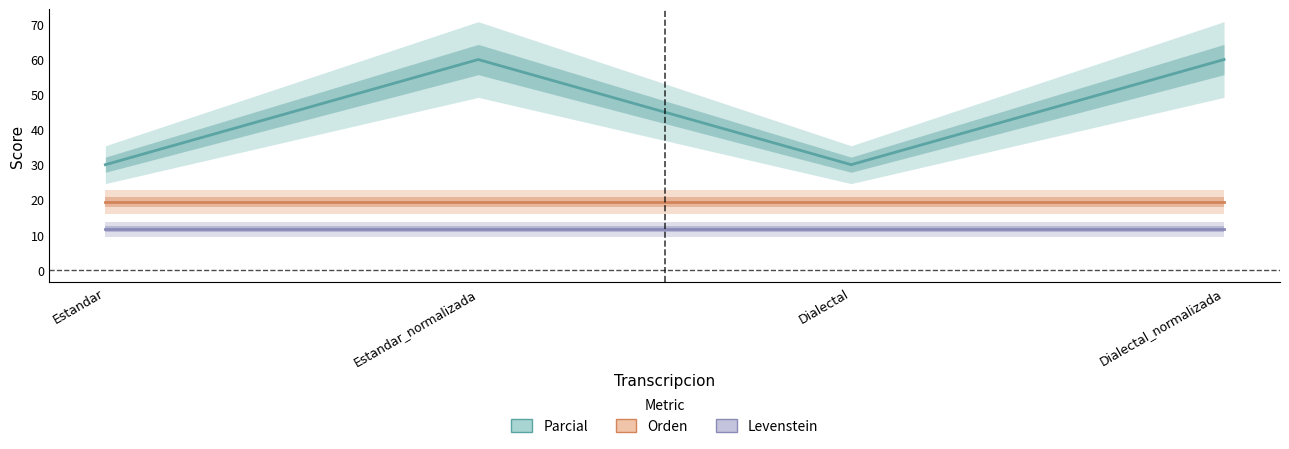

What is the value of the Levenstein point at the 1st from the left?

11.5